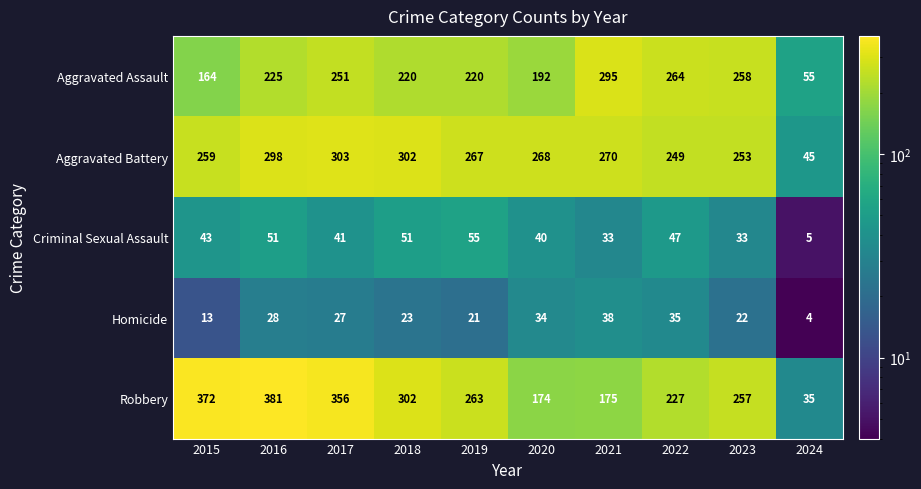

The value of Homicide at 2022 is 21. True or false?

False